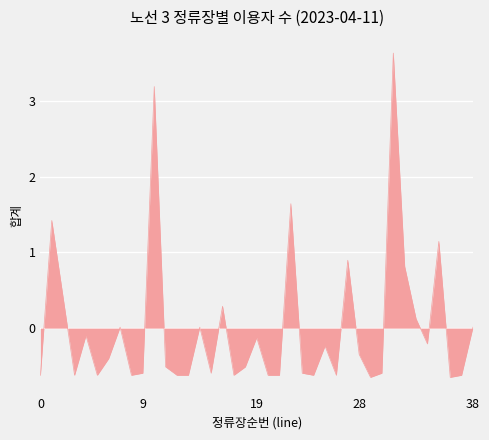

What is the difference between the maximum and minimum values?

4.3